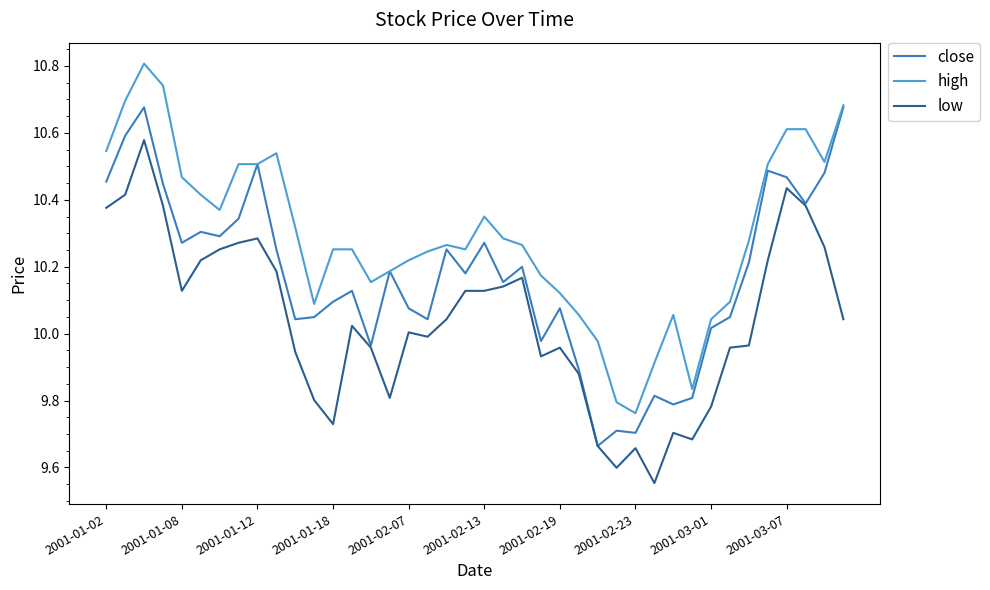

Does the chart have visible grid lines?

No